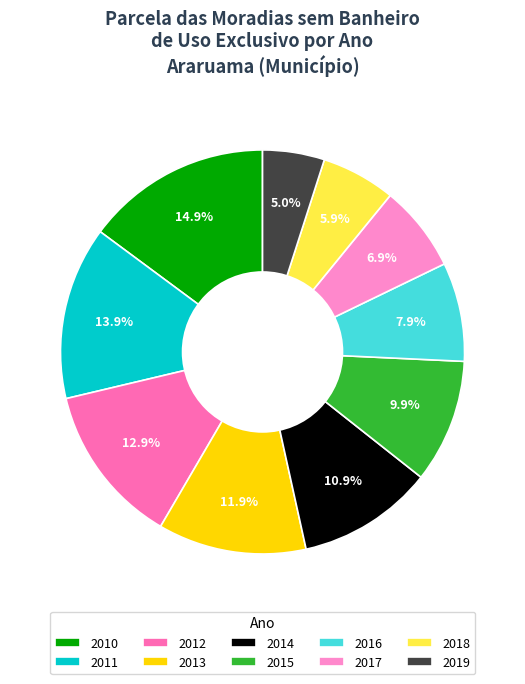

Does any single category account for the majority?

No